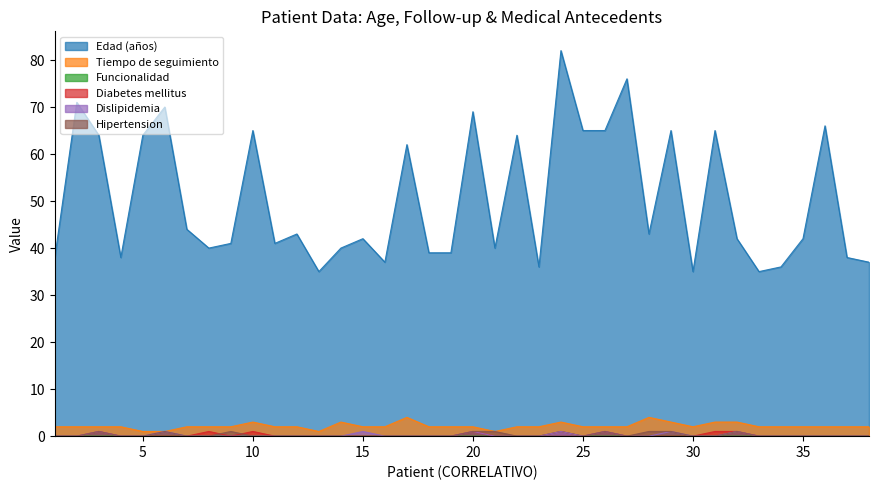

What is the difference between the highest and lowest values at 18?

39